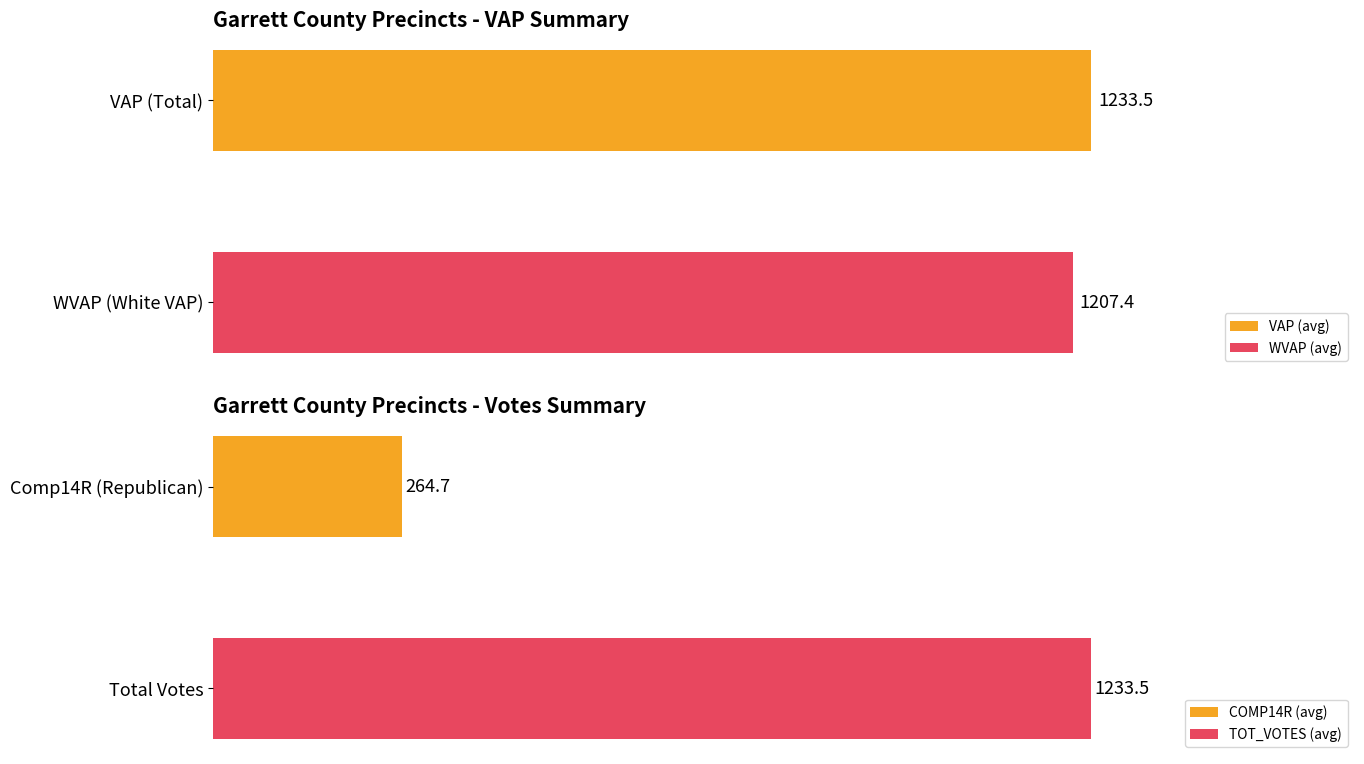

Which series has the largest range (max minus min)?

VAP